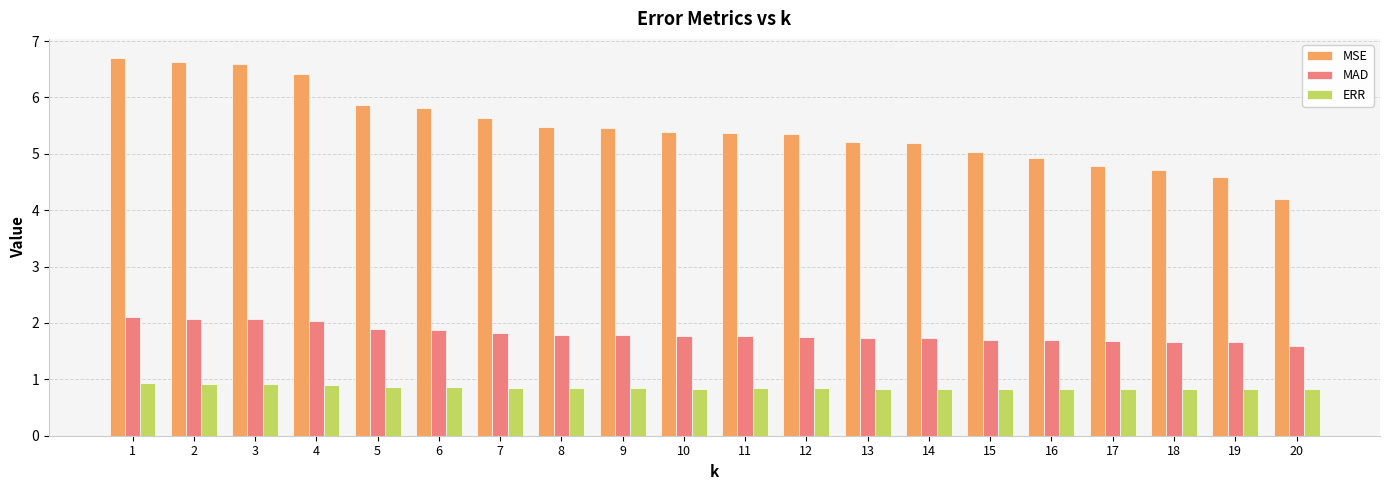

What is the sum of the MSE values at 10 and 12?

10.7